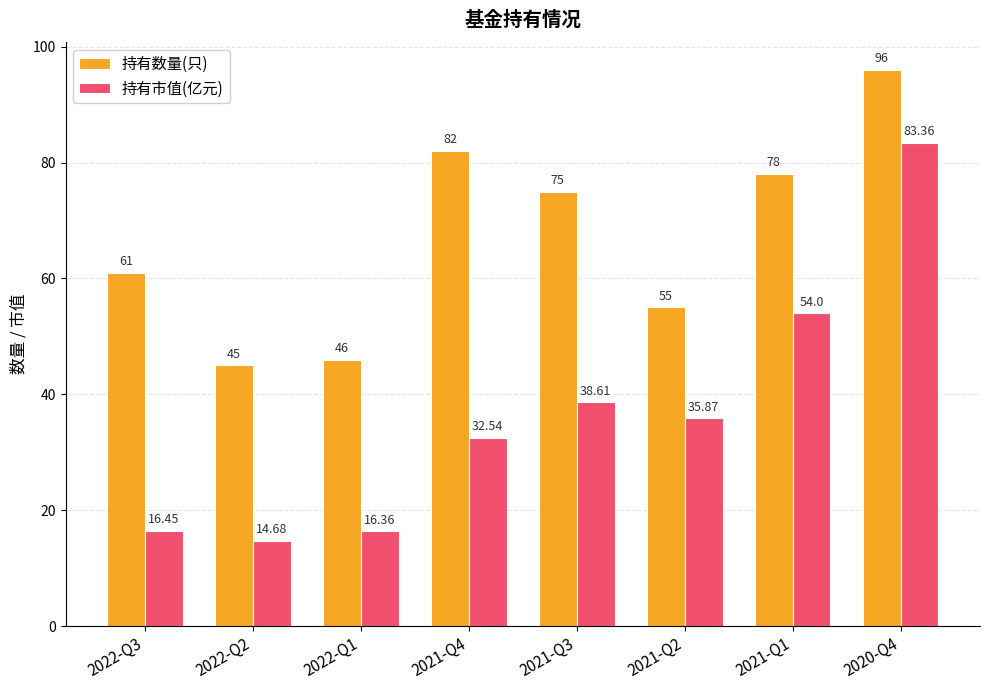

What is the total value across all series at 2022-Q1?

62.4